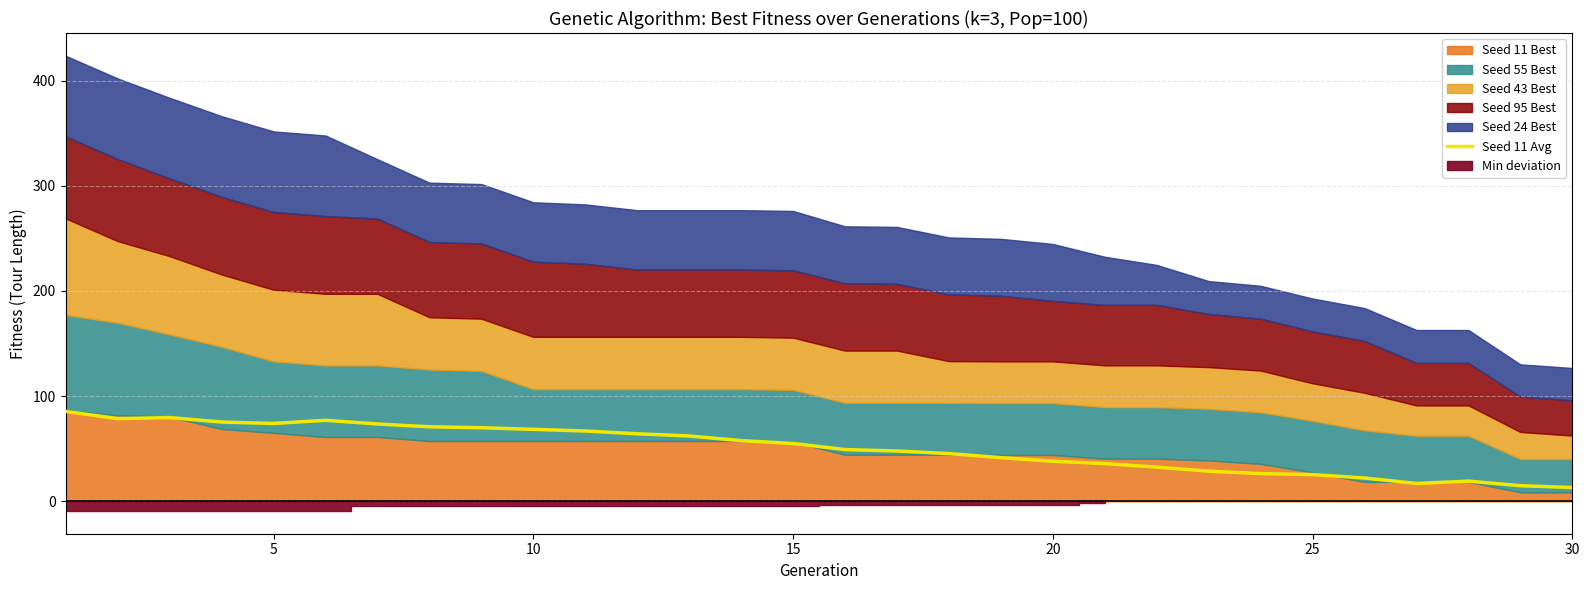

Is it true that Seed 11 Avg equals 24.8 at 15?

False